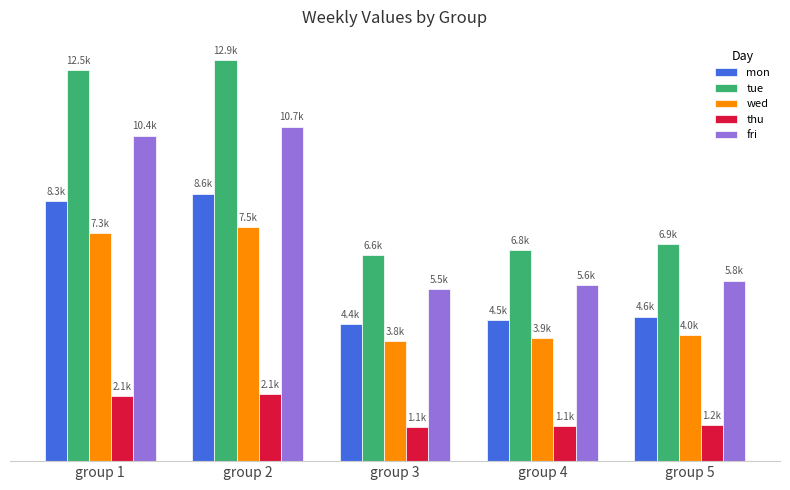

What are all the series names shown in the legend?

mon, tue, wed, thu, fri